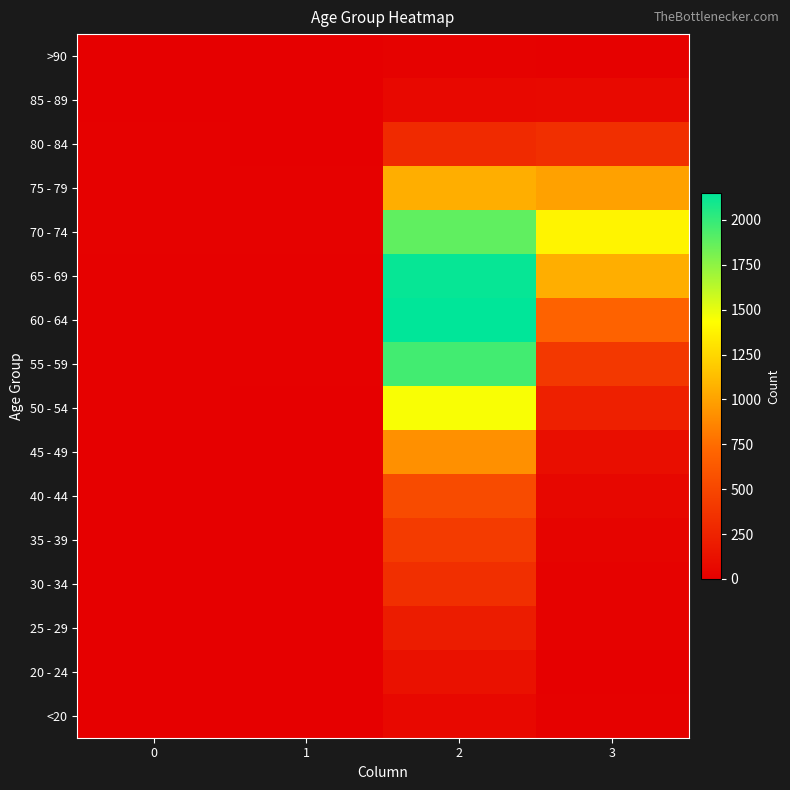

Count the number of data series in this chart.

16